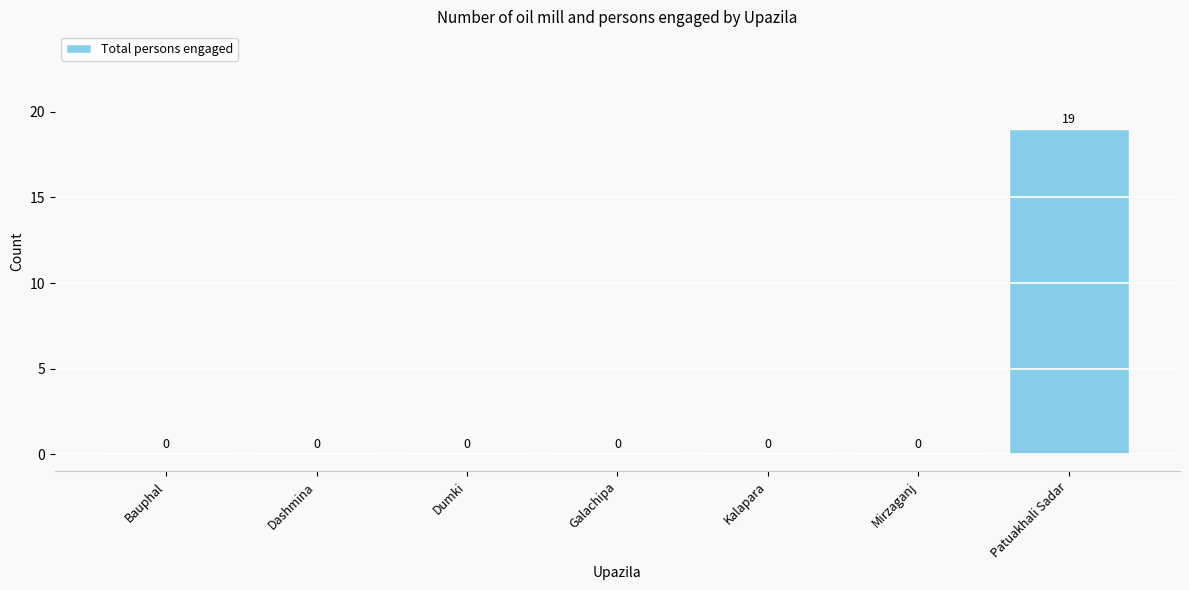

Which label corresponds to the largest value in the chart?

Patuakhali Sadar